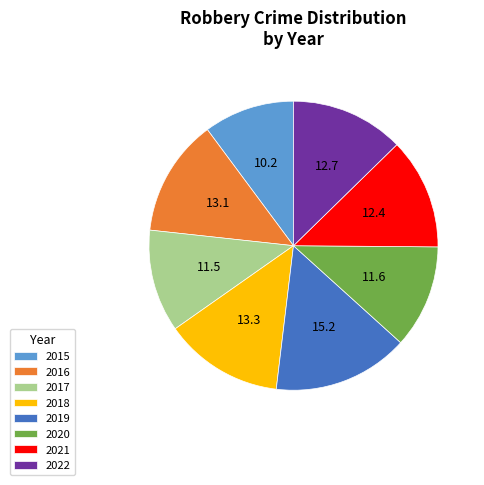

Approximately how many times larger is the value at 2016 compared to 2017?

1.1